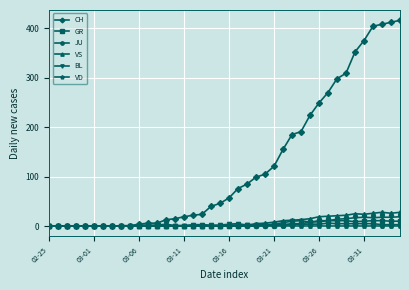

What is the value of the VS point at the 29th from the left?

13